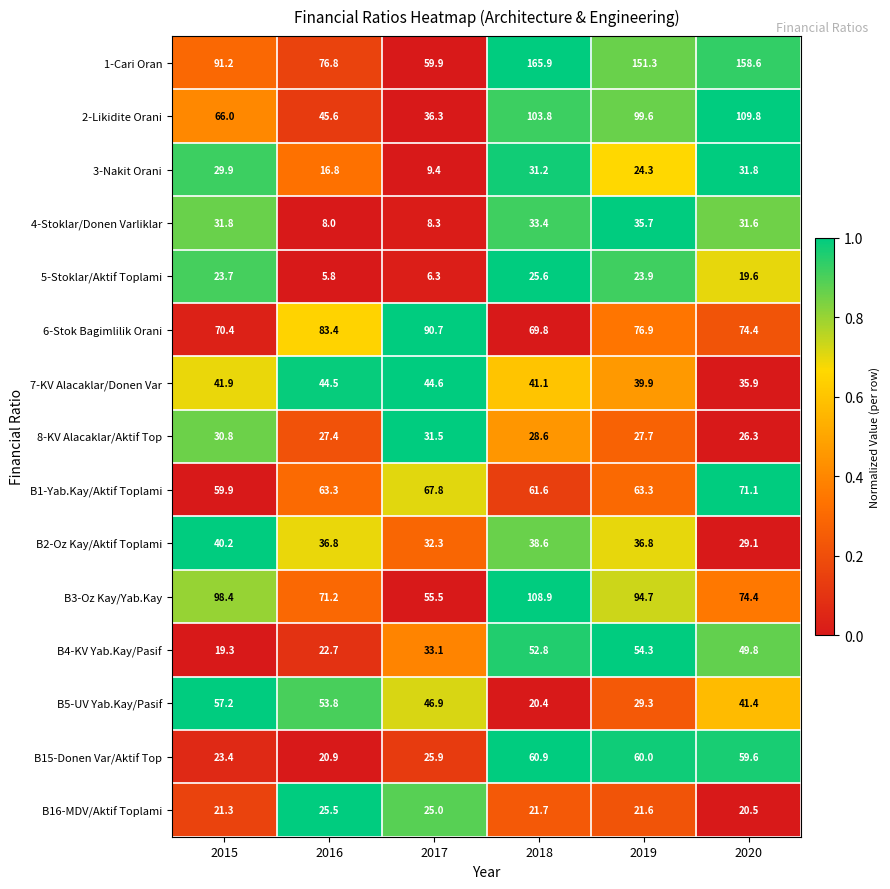

Which category has the lowest value across all series?

2016